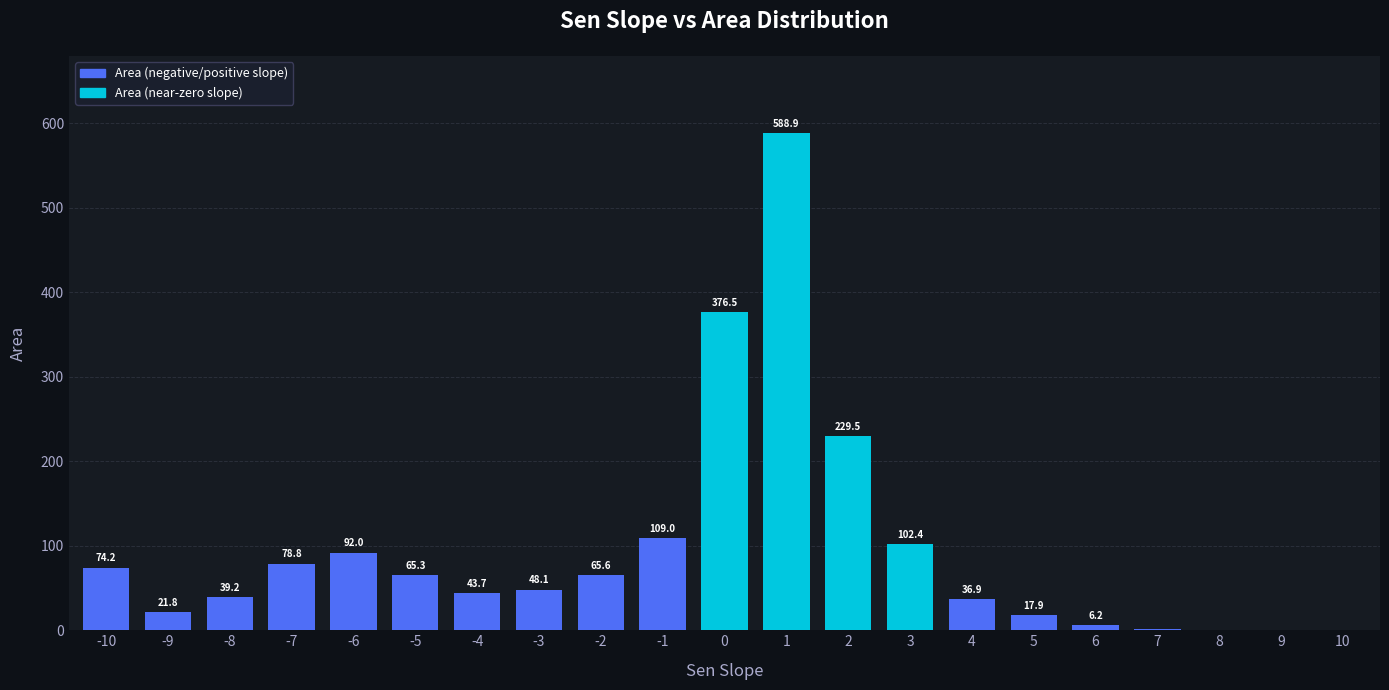

What is the change in value from -3 to 3?

+54.3